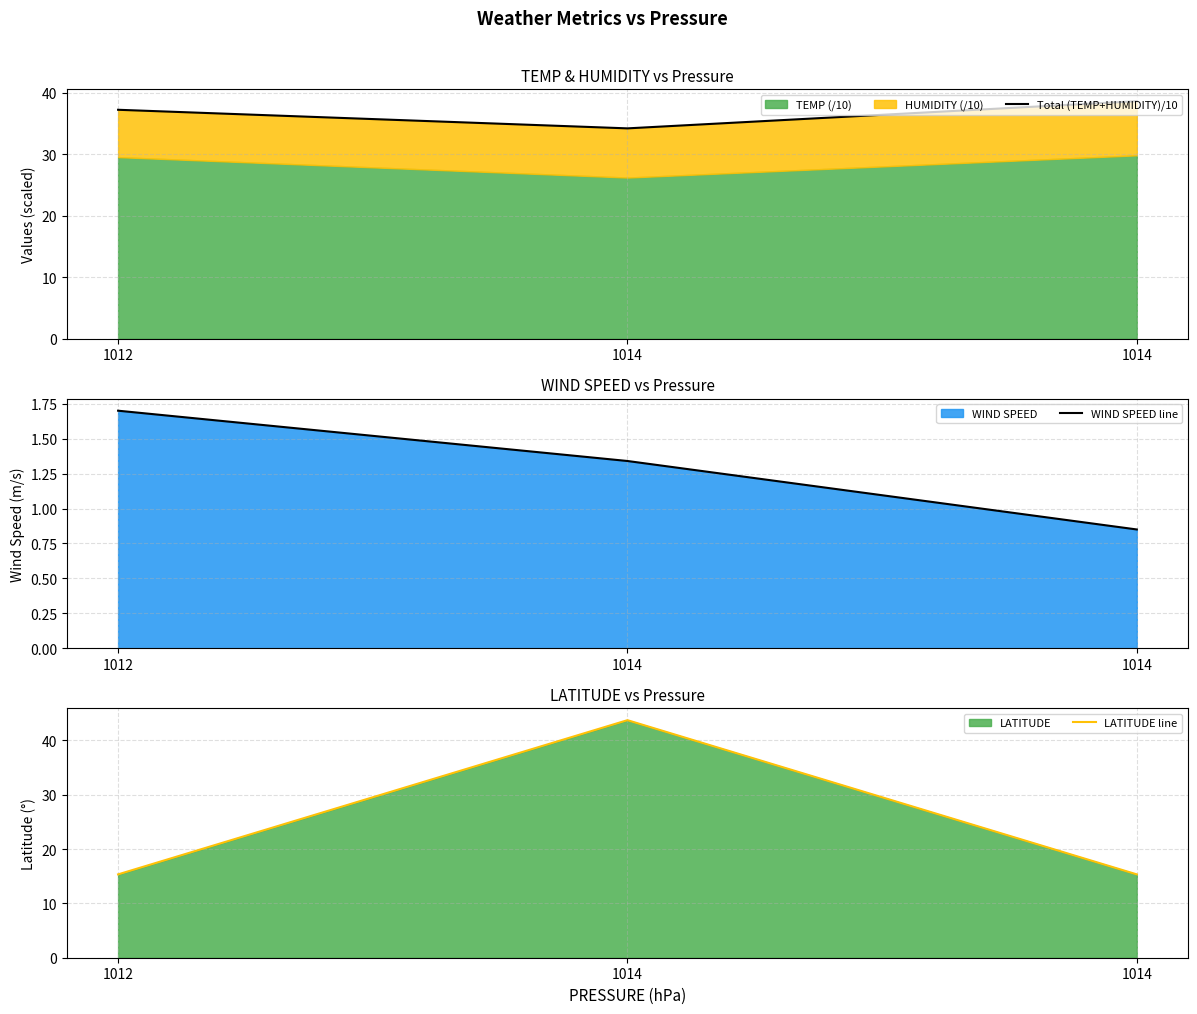

How many lines are shown in the chart?

3